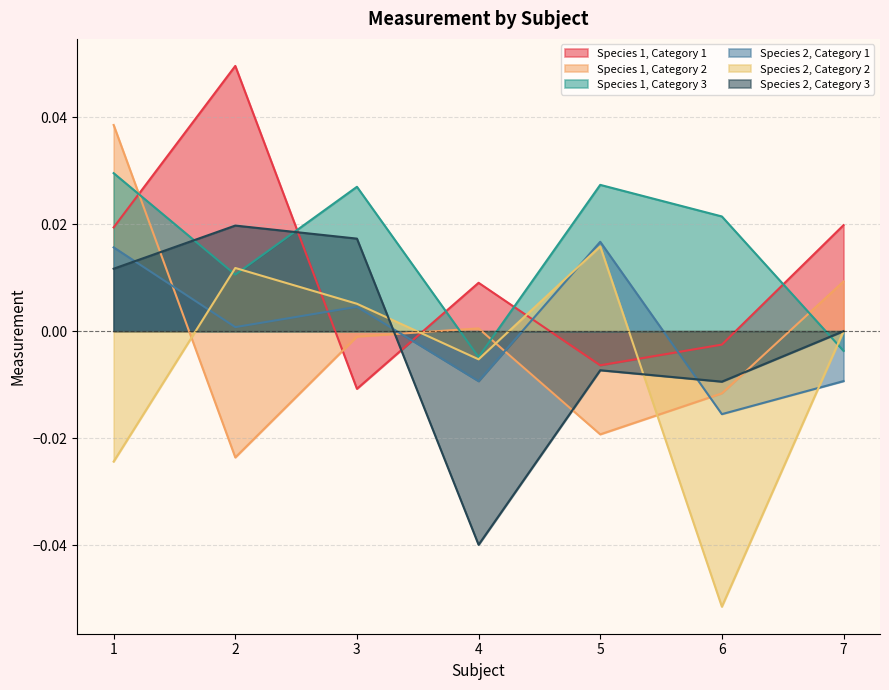

How many positive values does the Species 1, Category 3 series have?

5